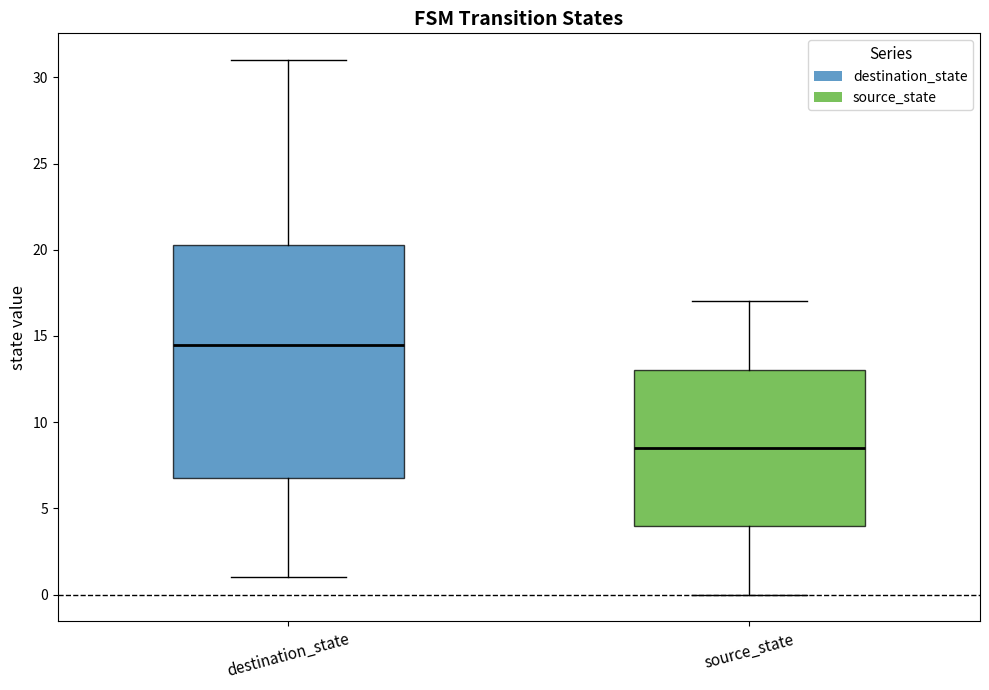

Reading left to right, transcribe this box plot: for each box, give where its median line is, the range the box spans, and where its two whiskers end, as read against the y-axis. The values are not printed on the chart, so give them approximately, as read against the axis.

destination_state: median 14.5, box 7.0 to 20.5, whiskers 1.0 to 31.0
source_state: median 8.5, box 4.0 to 13.0, whiskers 0.0 to 17.0